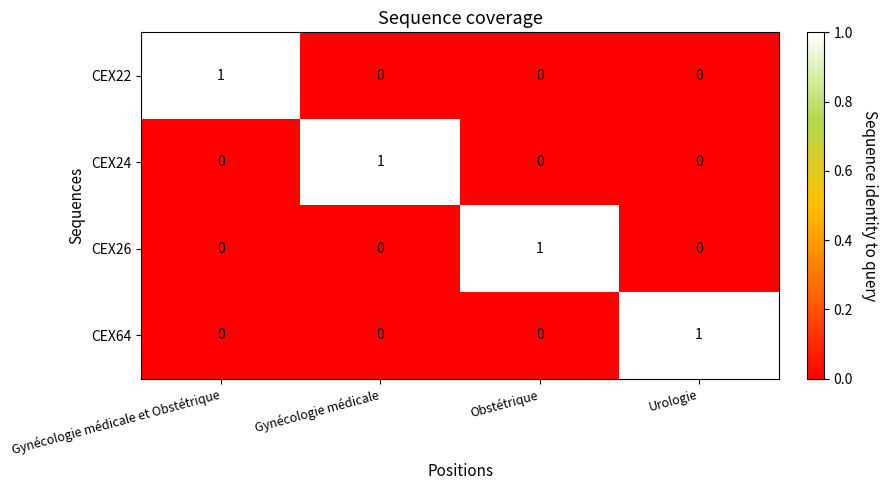

Count the CEX22 values in the range 0 to 1.

4